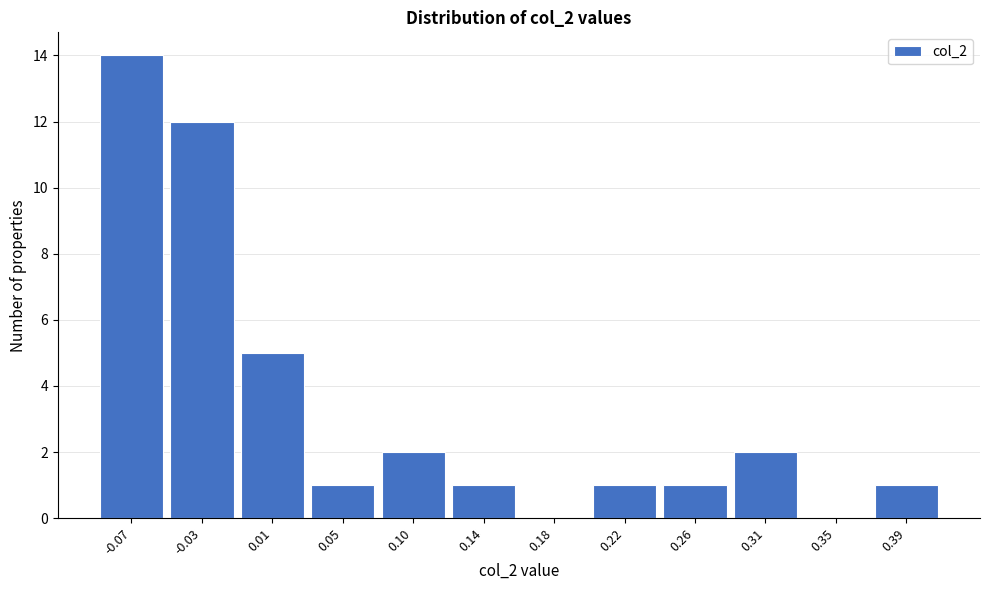

Reading left to right, extract all data points from this chart.

-0.07=14	-0.03=12	0.01=5	0.05=1	0.10=2	0.14=1	0.18=0	0.22=1	0.26=1	0.31=2	0.35=0	0.39=1